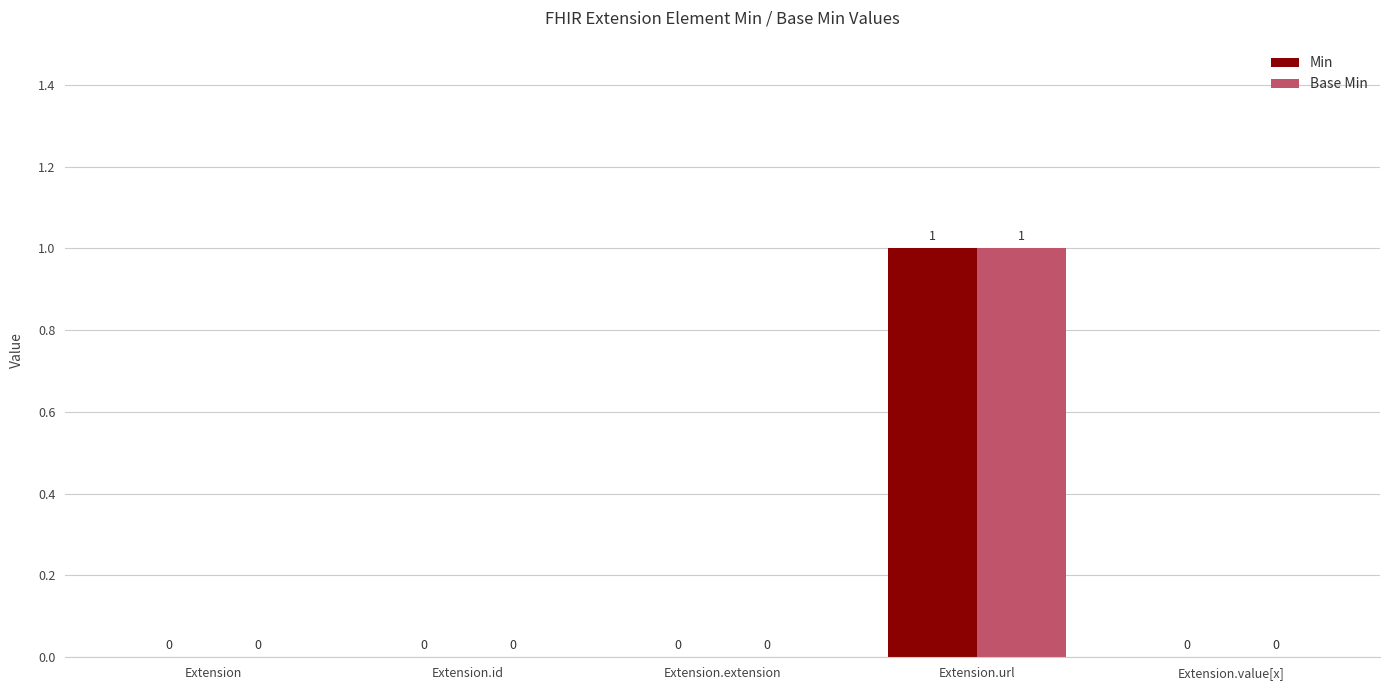

What is the highest value of the Base Min series?

1